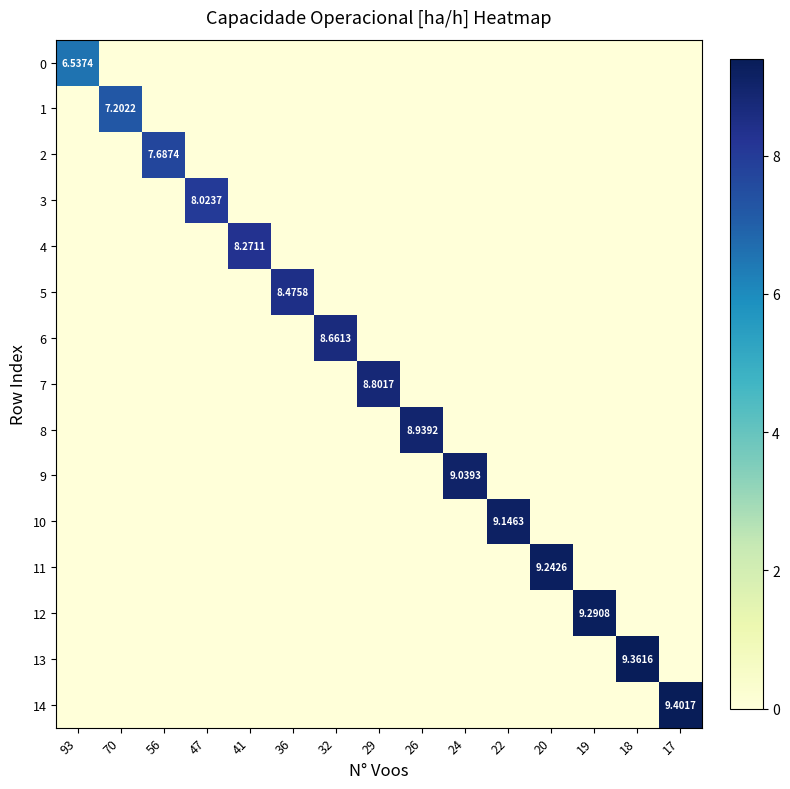

List the labels in order of 9 value, smallest first.

93, 70, 56, 47, 41, 36, 32, 29, 26, 22, 20, 19, 18, 17, 24